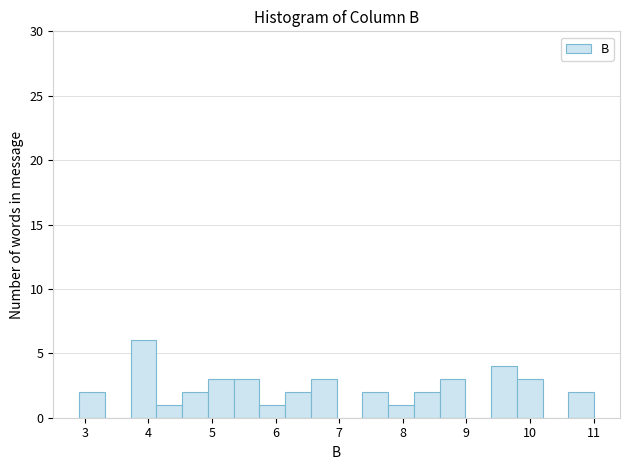

Reading left to right, list every bar in this chart as the range it spans on the x-axis followed by its height. Neither the bar edges nor the heights are printed on the chart, so give them approximately, as read against the axes.

2.9 to 3.3: 2
3.3 to 3.7: 0
3.7 to 4.1: 6
4.1 to 4.5: 1
4.5 to 4.9: 2
4.9 to 5.3: 3
5.3 to 5.7: 3
5.7 to 6.2: 1
6.2 to 6.6: 2
6.6 to 7.0: 3
7.0 to 7.4: 0
7.4 to 7.8: 2
7.8 to 8.2: 1
8.2 to 8.6: 2
8.6 to 9.0: 3
9.0 to 9.4: 0
9.4 to 9.8: 4
9.8 to 10.2: 3
10.2 to 10.6: 0
10.6 to 11.0: 2